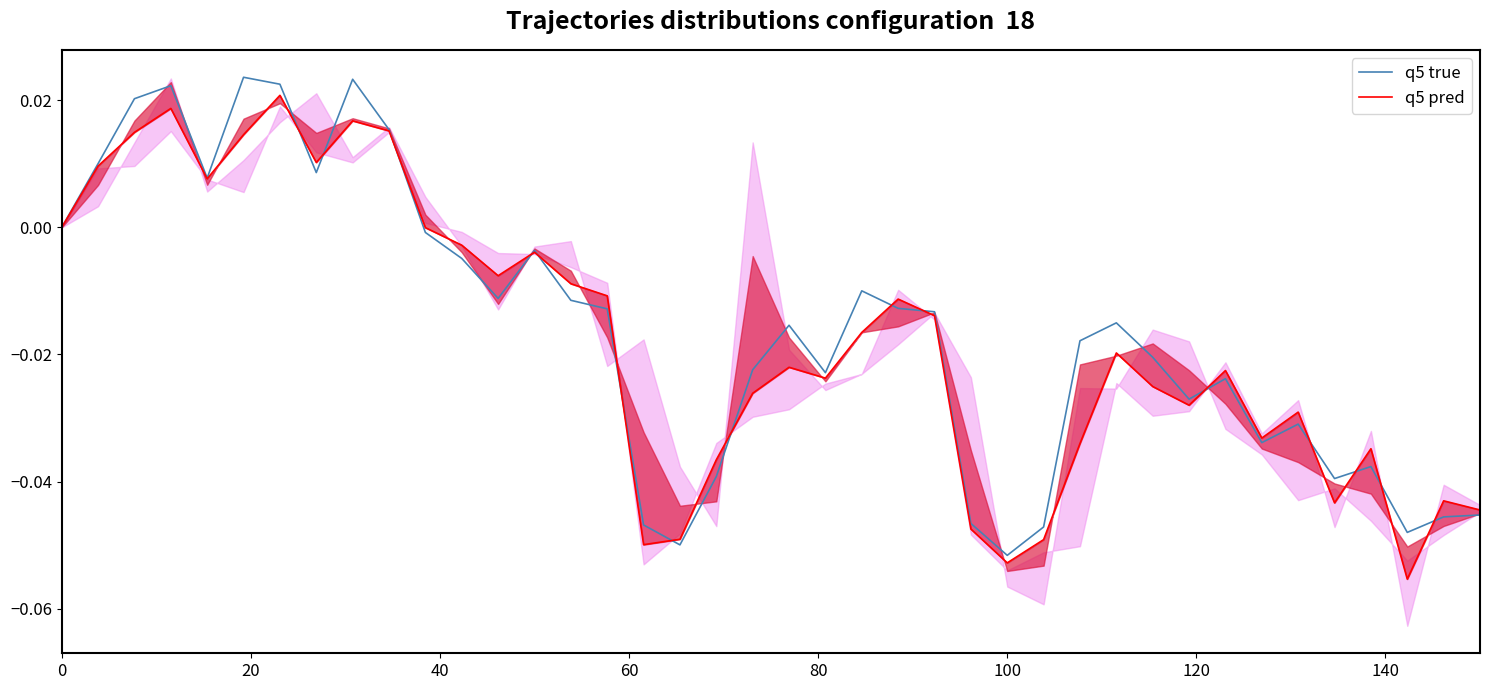

Rank the series by their maximum value, from highest to lowest.

q5 true, q5 pred